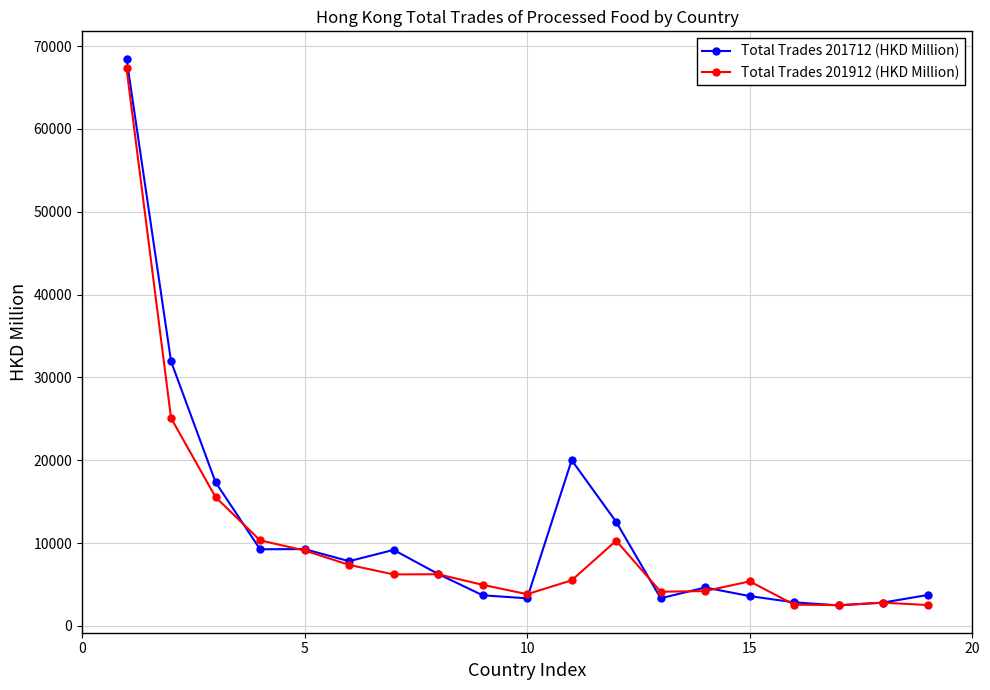

True or false: Total Trades 201712 (HKD Million) has more than 2 interior local peaks.

True